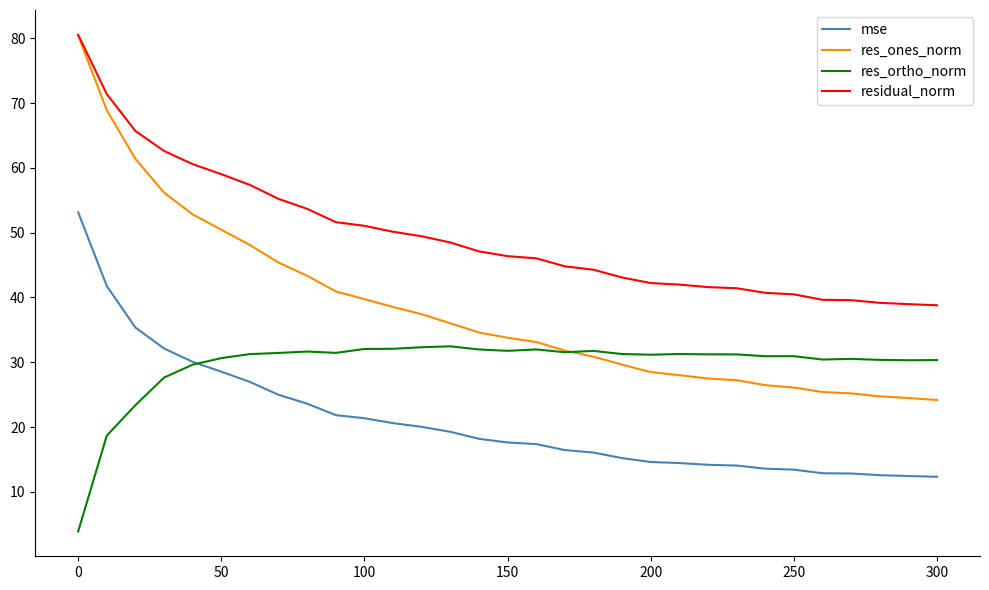

What is the maximum value for residual_norm?

80.5